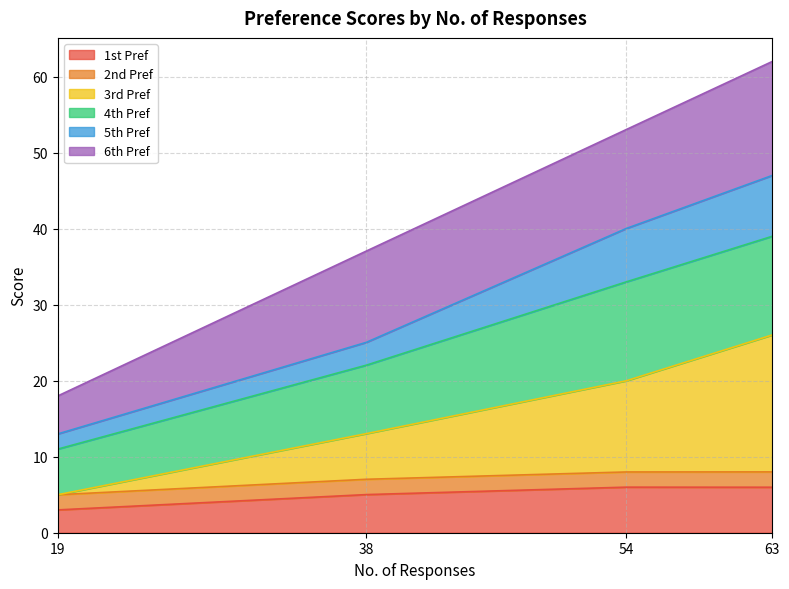

What is the maximum value for 1st Pref?

6.0